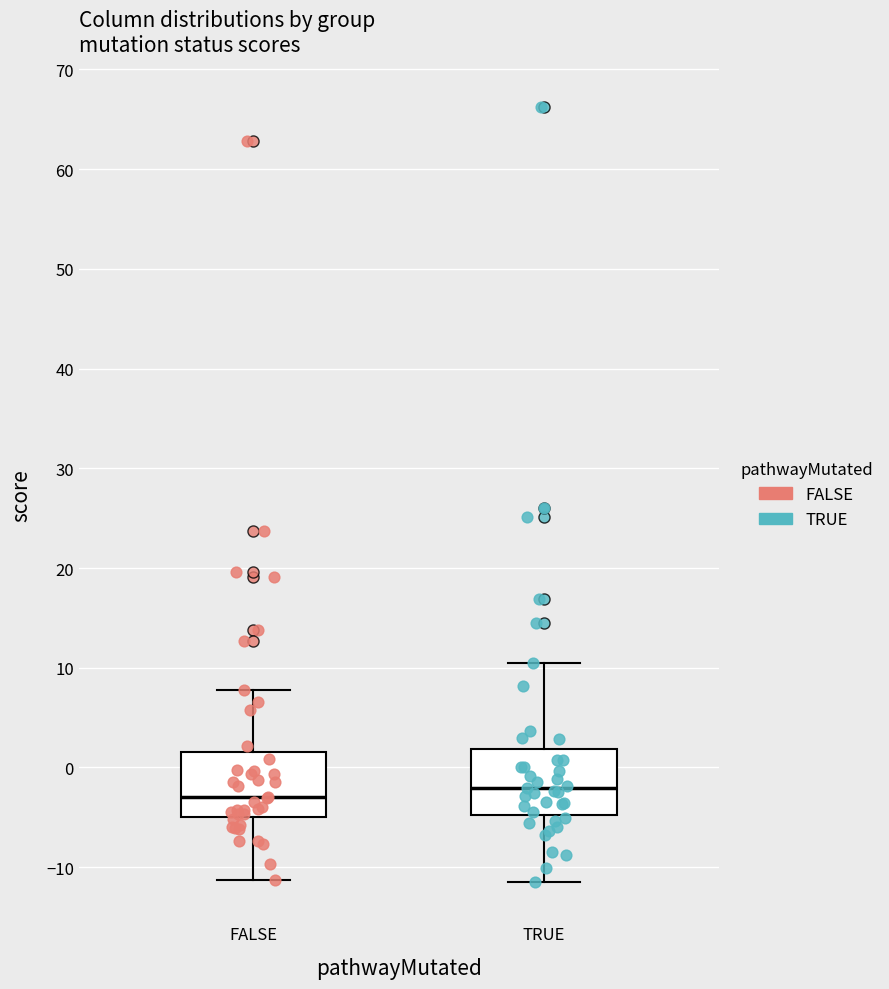

Reading left to right, read every box against the y-axis: the position of its median line, the range the box covers, and the ends of its whiskers. The values are not printed on the chart, so give them approximately, as read against the axis.

FALSE: median -3, box -5 to 2, whiskers -11 to 8
TRUE: median -2, box -5 to 2, whiskers -12 to 10